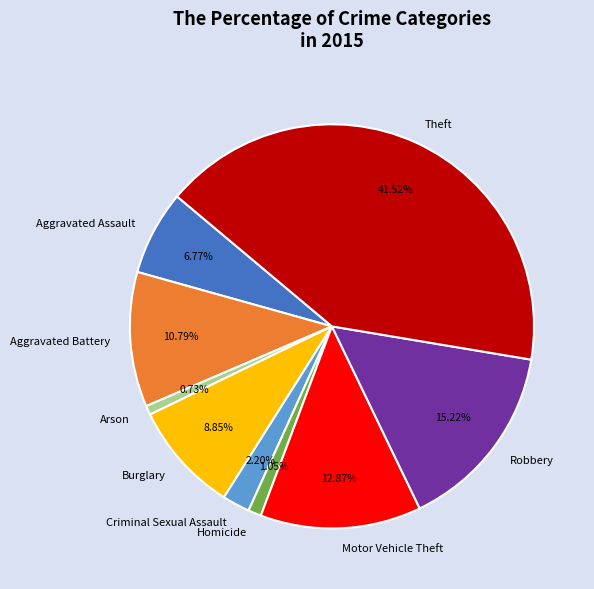

What is the ratio of the value at Robbery to the value at Arson?

20.7